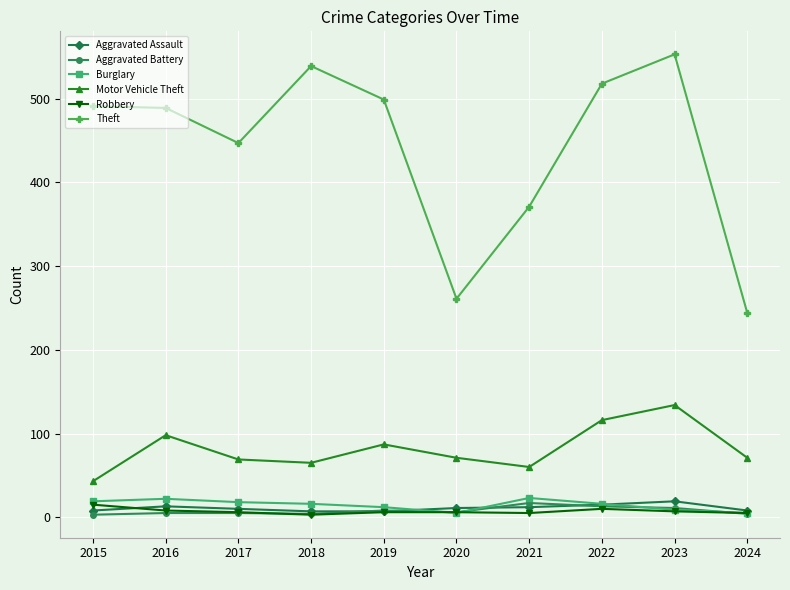

What is the value of the Burglary point at the 4th from the left?

16